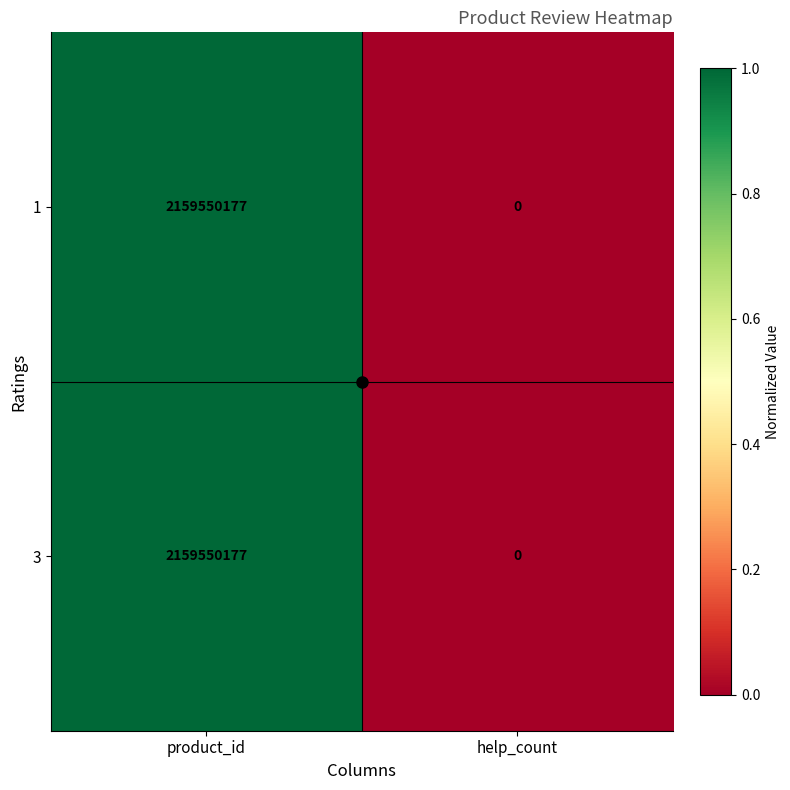

What is the sum of the 1 values at help_count and product_id?

2159550177